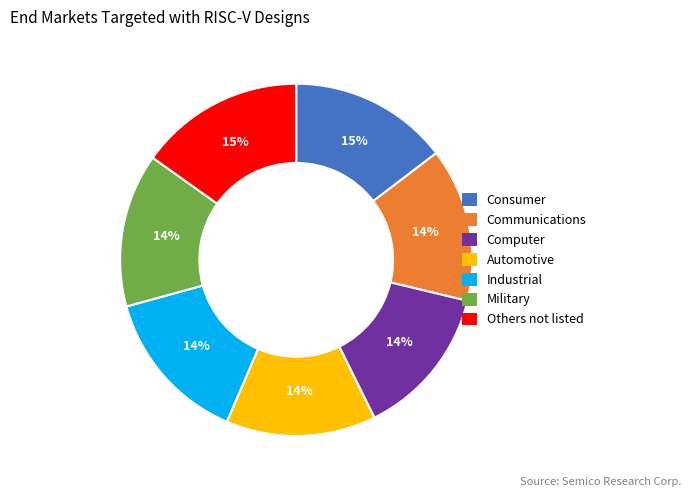

Is there any slice that represents more than half of the pie?

No